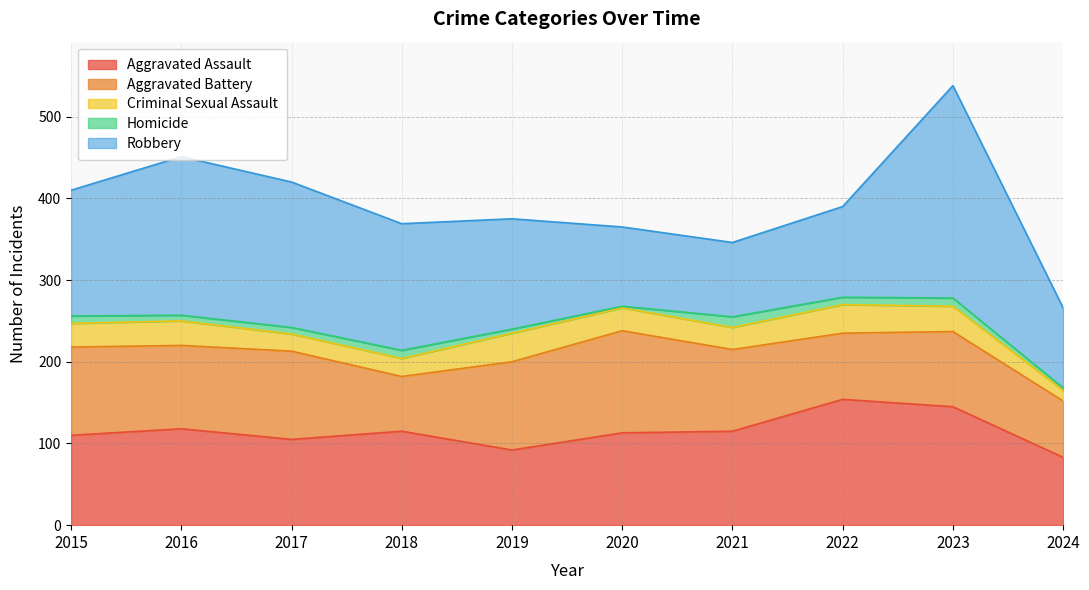

Reading left to right, list all the values displayed in this chart.

Aggravated Assault: 2015=110	2016=118	2017=105	2018=115	2019=92	2020=113	2021=115	2022=154	2023=145	2024=83
Aggravated Battery: 2015=108	2016=102	2017=108	2018=67	2019=108	2020=125	2021=100	2022=81	2023=92	2024=69
Criminal Sexual Assault: 2015=29	2016=30	2017=21	2018=22	2019=35	2020=28	2021=27	2022=35	2023=31	2024=13
Homicide: 2015=9	2016=7	2017=8	2018=10	2019=5	2020=2	2021=13	2022=9	2023=10	2024=3
Robbery: 2015=154	2016=194	2017=178	2018=155	2019=135	2020=97	2021=91	2022=111	2023=260	2024=98